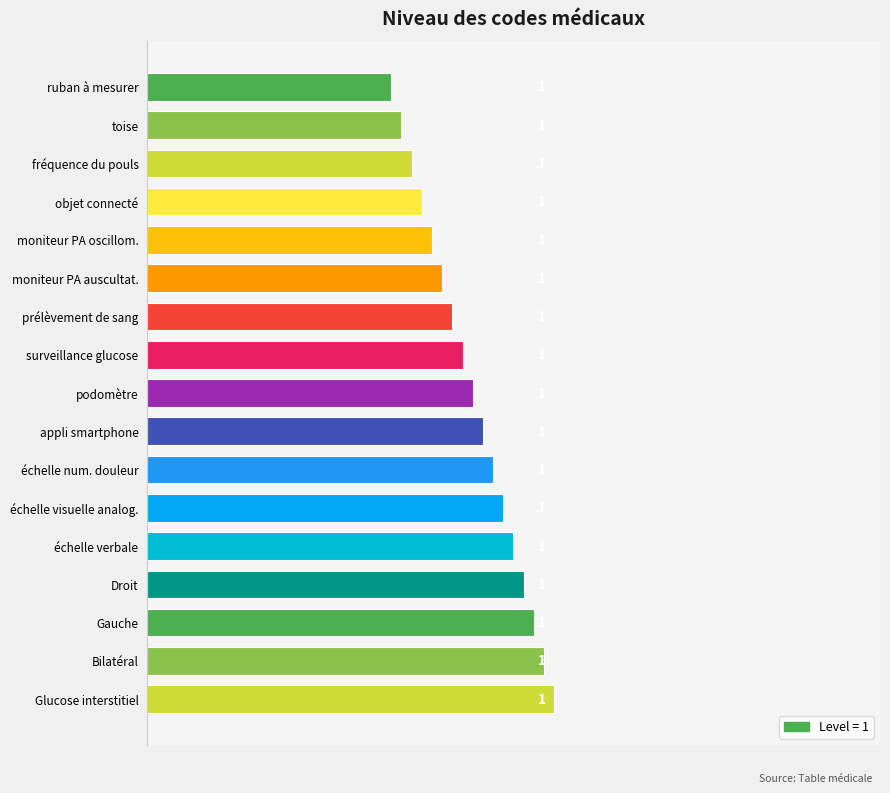

What is the value of the 17th bar from the top?

1.0